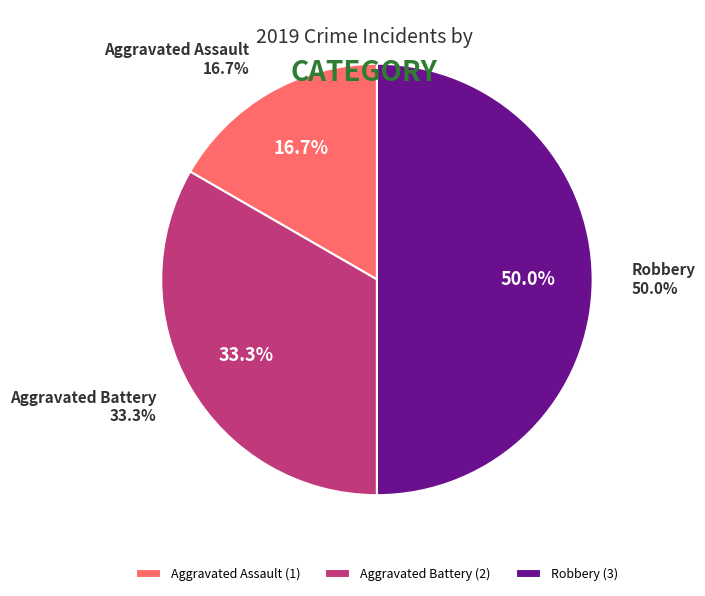

What percentage is the Robbery slice, to the nearest percent?

50%